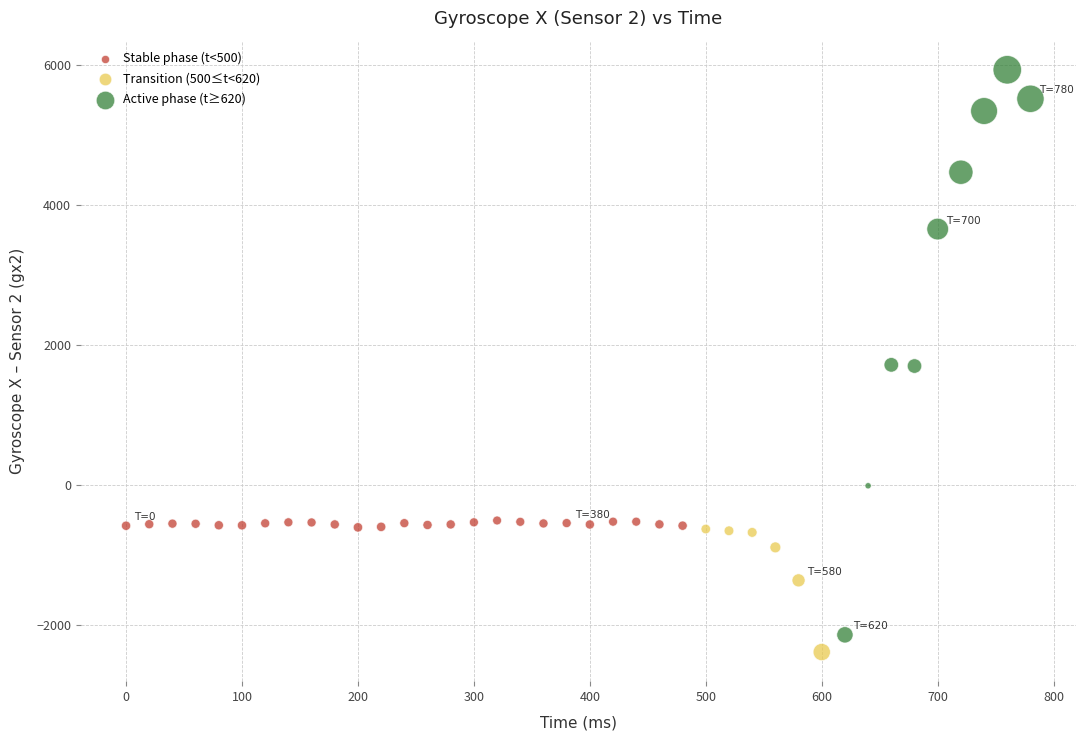

Which series contains the highest Y value?

Active phase (t≥620)